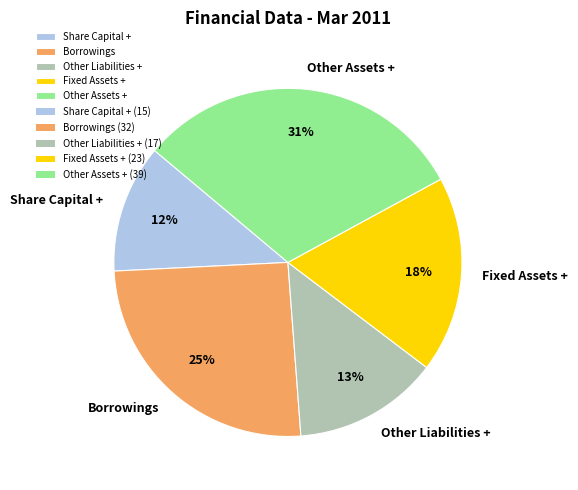

Count the number of slices in the pie.

5